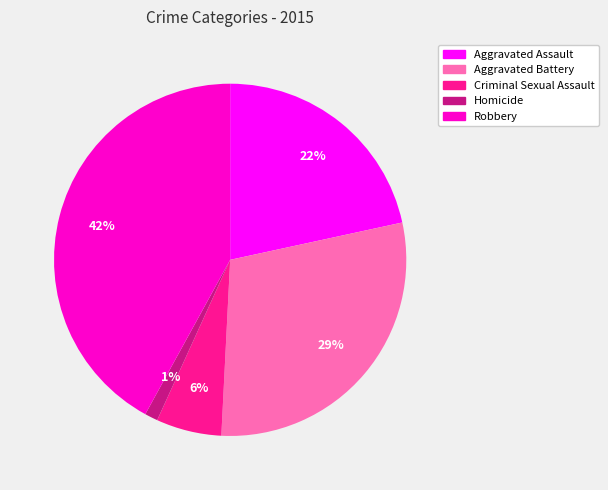

Do Aggravated Battery and Aggravated Assault together represent more than half of the pie?

Yes